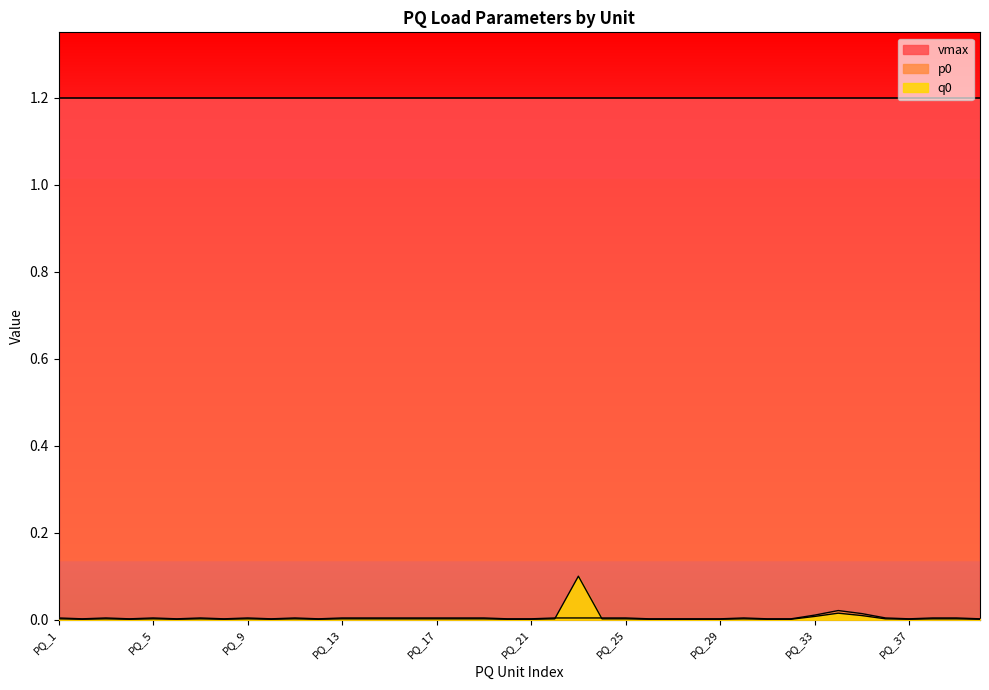

Is it true that q0 equals 0.0 at PQ_10?

True